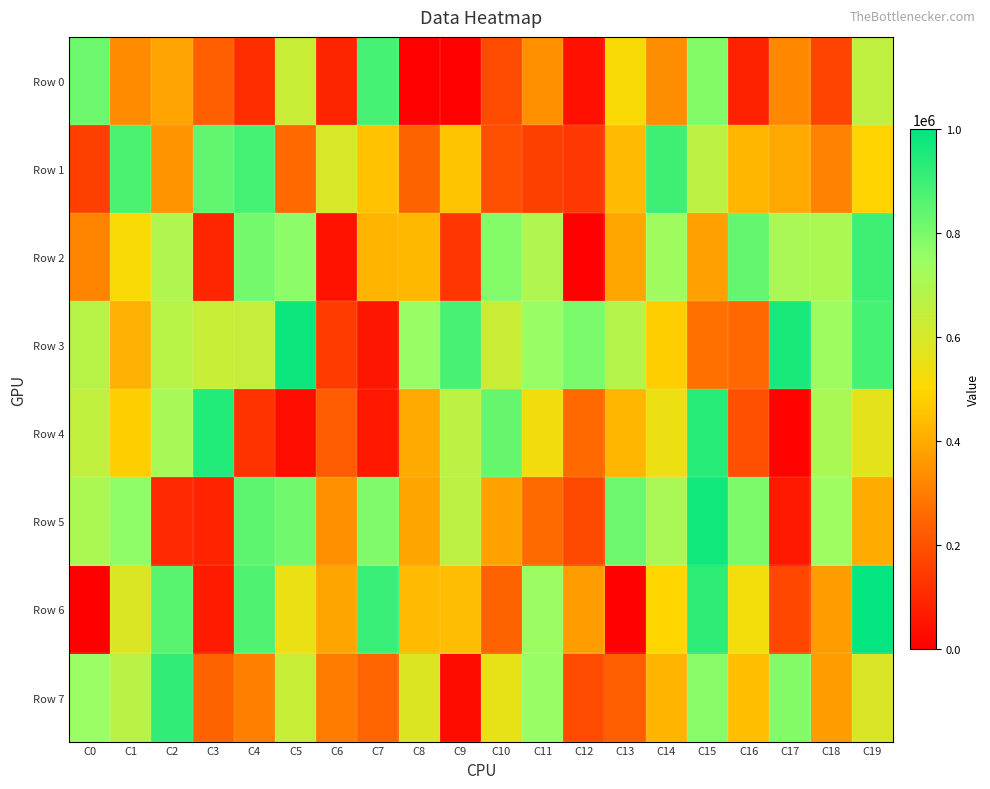

Reading left to right, list all the values displayed in this chart.

Row 0: C0=821706	C1=335197	C2=386346	C3=234306	C4=111569	C5=634376	C6=91457	C7=881737	C8=4753	C9=6279	C10=184987	C11=342018	C12=41222	C13=513441	C14=336474	C15=783231	C16=85493	C17=325832	C18=167173	C19=655821
Row 1: C0=155212	C1=876492	C2=347887	C3=840612	C4=885213	C5=259388	C6=594201	C7=449945	C8=245918	C9=453578	C10=194957	C11=154357	C12=135143	C13=437440	C14=898733	C15=658640	C16=424786	C17=398346	C18=311143	C19=489057
Row 2: C0=317324	C1=511994	C2=693092	C3=93553	C4=808884	C5=769736	C6=49835	C7=421114	C8=431501	C9=134688	C10=782390	C11=693333	C12=6195	C13=391139	C14=731097	C15=376263	C16=836378	C17=710771	C18=704321	C19=896978
Row 3: C0=674525	C1=412561	C2=676636	C3=635230	C4=644225	C5=979969	C6=145255	C7=55916	C8=748955	C9=880571	C10=631104	C11=750511	C12=799448	C13=682850	C14=477995	C15=272794	C16=252342	C17=958981	C18=735286	C19=883504
Row 4: C0=651837	C1=478124	C2=713081	C3=944049	C4=125855	C5=35061	C6=225206	C7=60381	C8=399170	C9=664328	C10=833946	C11=532065	C12=258340	C13=424240	C14=546079	C15=933257	C16=194268	C17=11540	C18=705446	C19=564607
Row 5: C0=704228	C1=765853	C2=100220	C3=87947	C4=846191	C5=812047	C6=343611	C7=789766	C8=388300	C9=660454	C10=382054	C11=260345	C12=180704	C13=821249	C14=708603	C15=971466	C16=796194	C17=62100	C18=736894	C19=401762
Row 6: C0=3466	C1=589610	C2=853570	C3=69129	C4=869111	C5=550656	C6=390387	C7=906454	C8=435699	C9=440528	C10=240516	C11=740404	C12=368212	C13=4985	C14=494765	C15=922416	C16=527596	C17=175428	C18=369722	C19=995330
Row 7: C0=744398	C1=668605	C2=919687	C3=243981	C4=306429	C5=634702	C6=300310	C7=246280	C8=585157	C9=29956	C10=557121	C11=747648	C12=185445	C13=233357	C14=420046	C15=776749	C16=443066	C17=784425	C18=368076	C19=591866